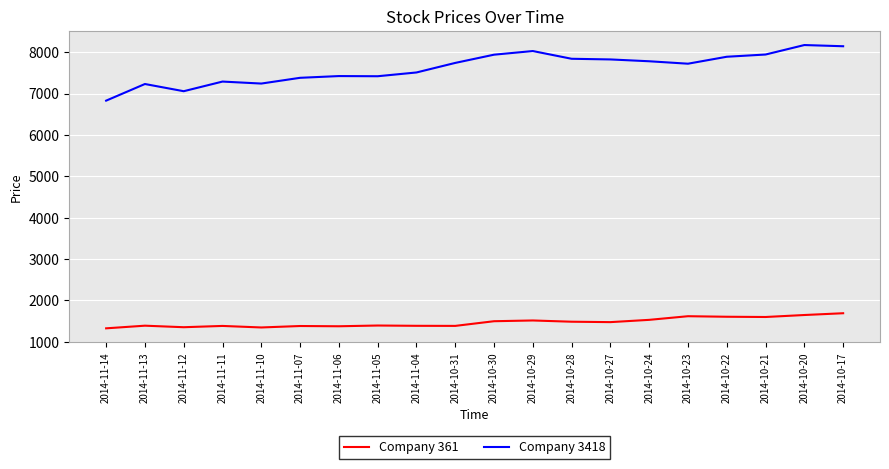

True or false: Company 3418 and Company 361 intersect in this chart.

False